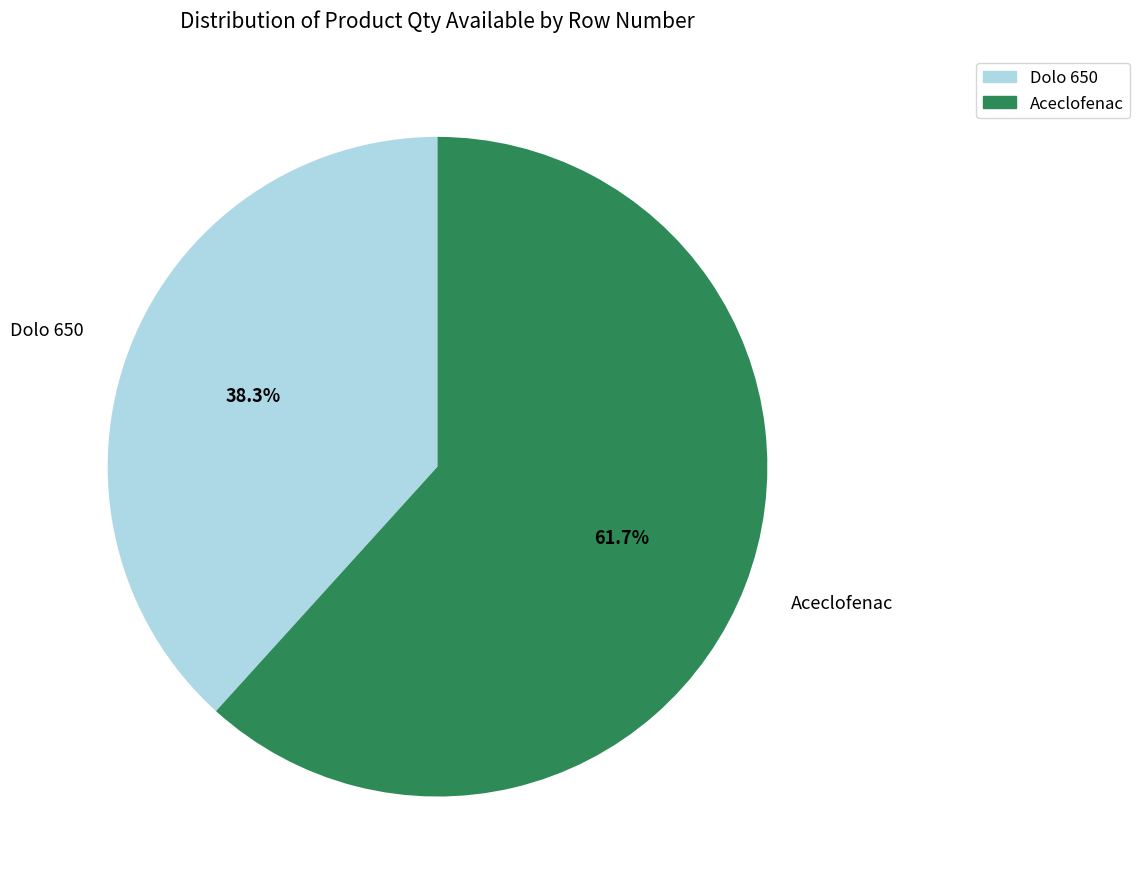

Rank the categories by value from lowest to highest.

Dolo 650, Aceclofenac